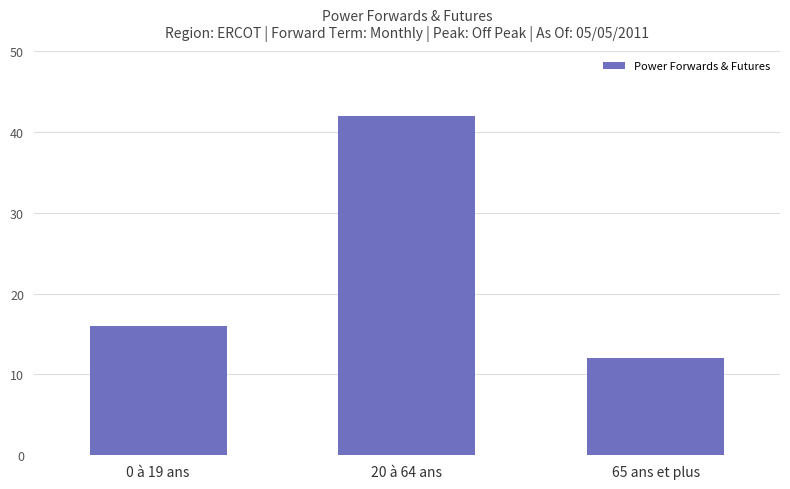

Reading left to right, extract all data points from this chart.

0 à 19 ans=16	20 à 64 ans=42	65 ans et plus=12